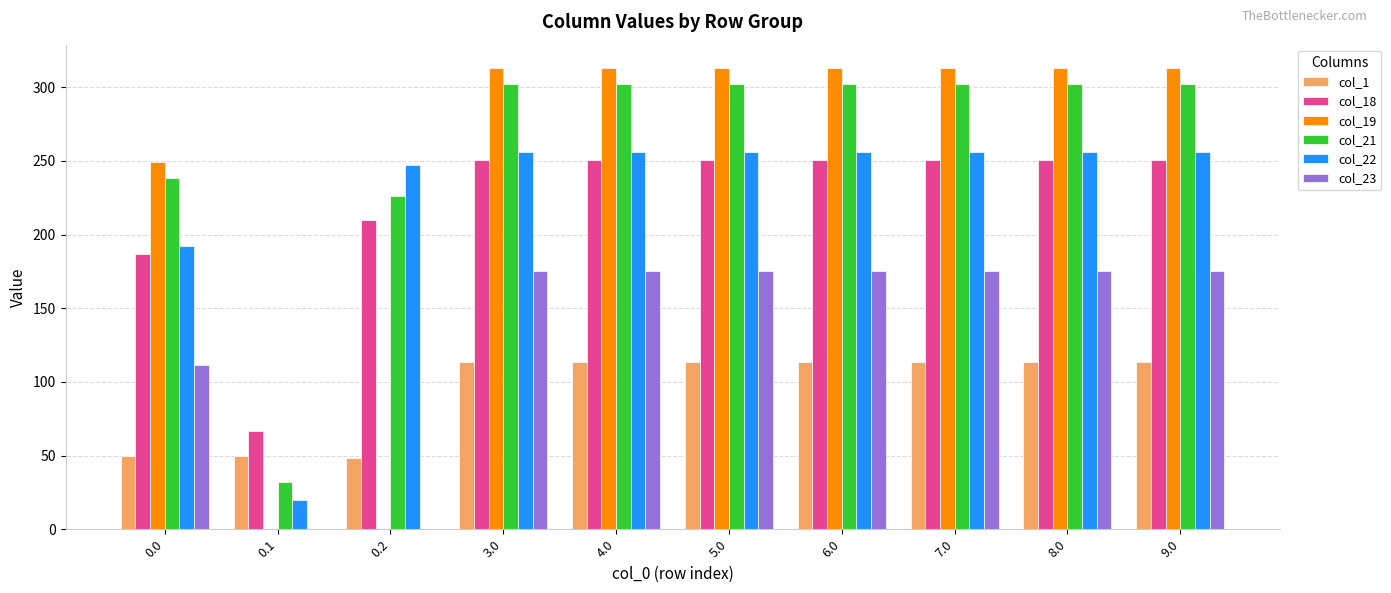

True or false: col_22 has a value of 102.2 at 7.0.

False